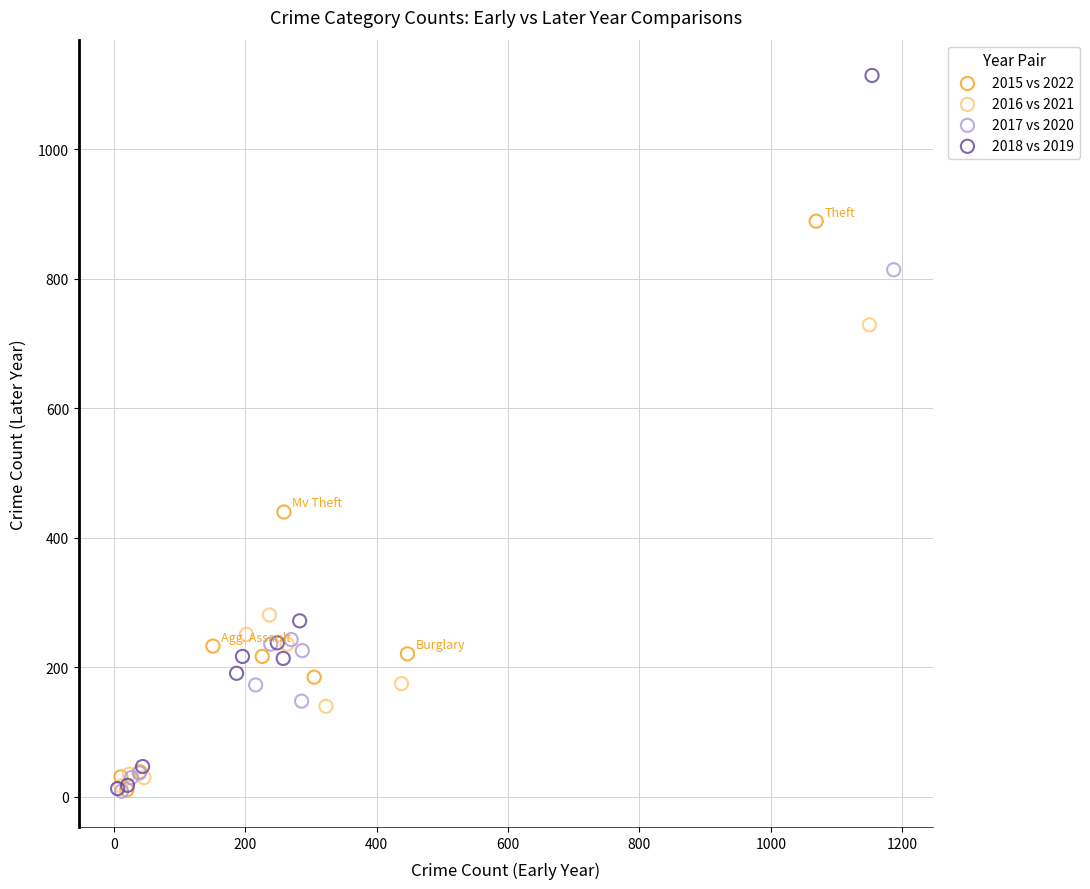

Which series has the largest Y range (max minus min)?

2018 vs 2019